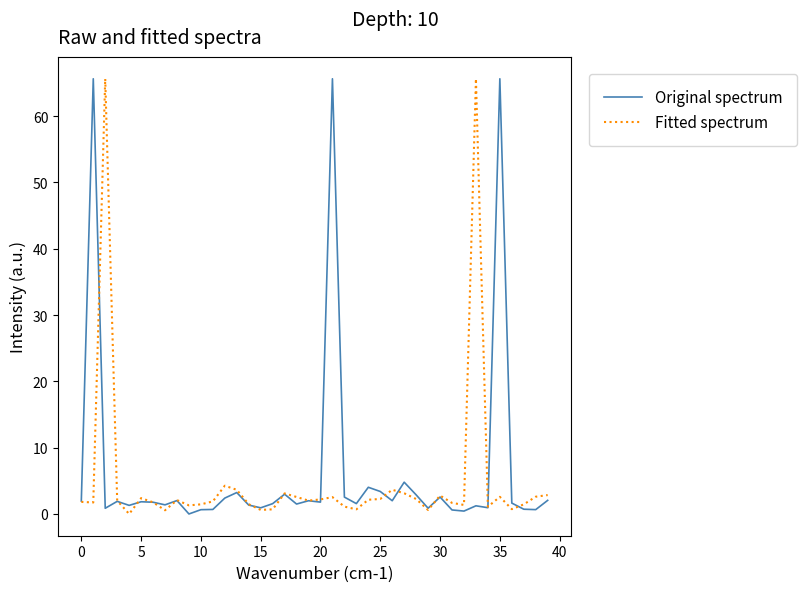

What is the greatest value displayed?

65.6